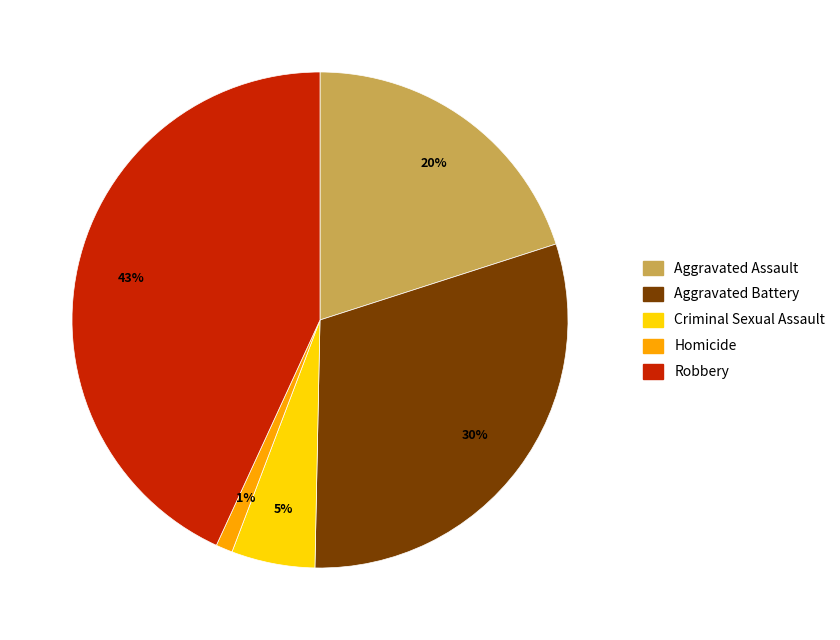

What is the largest slice in the pie chart?

Robbery